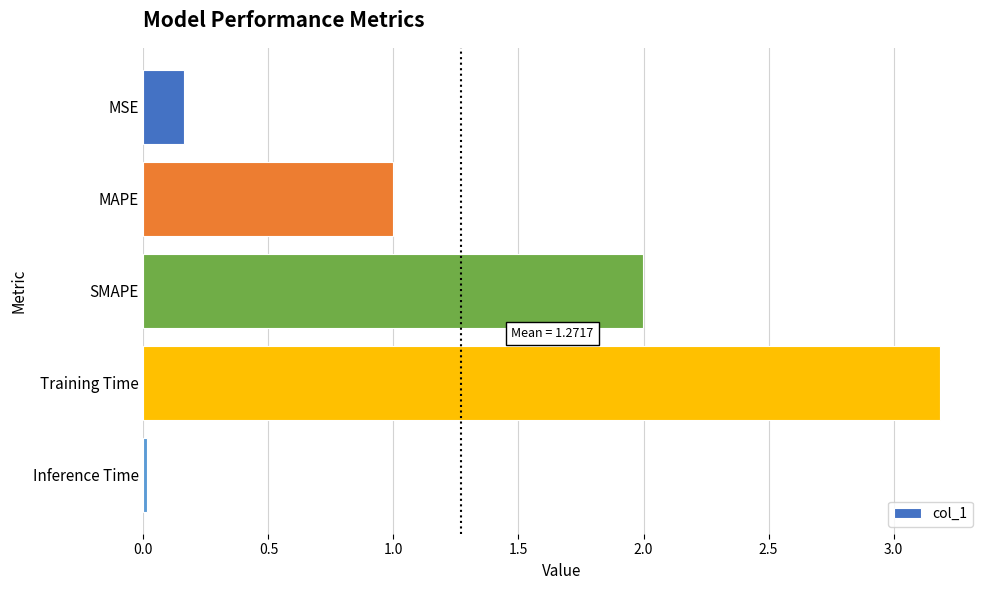

Does the chart contain stacked bars?

No